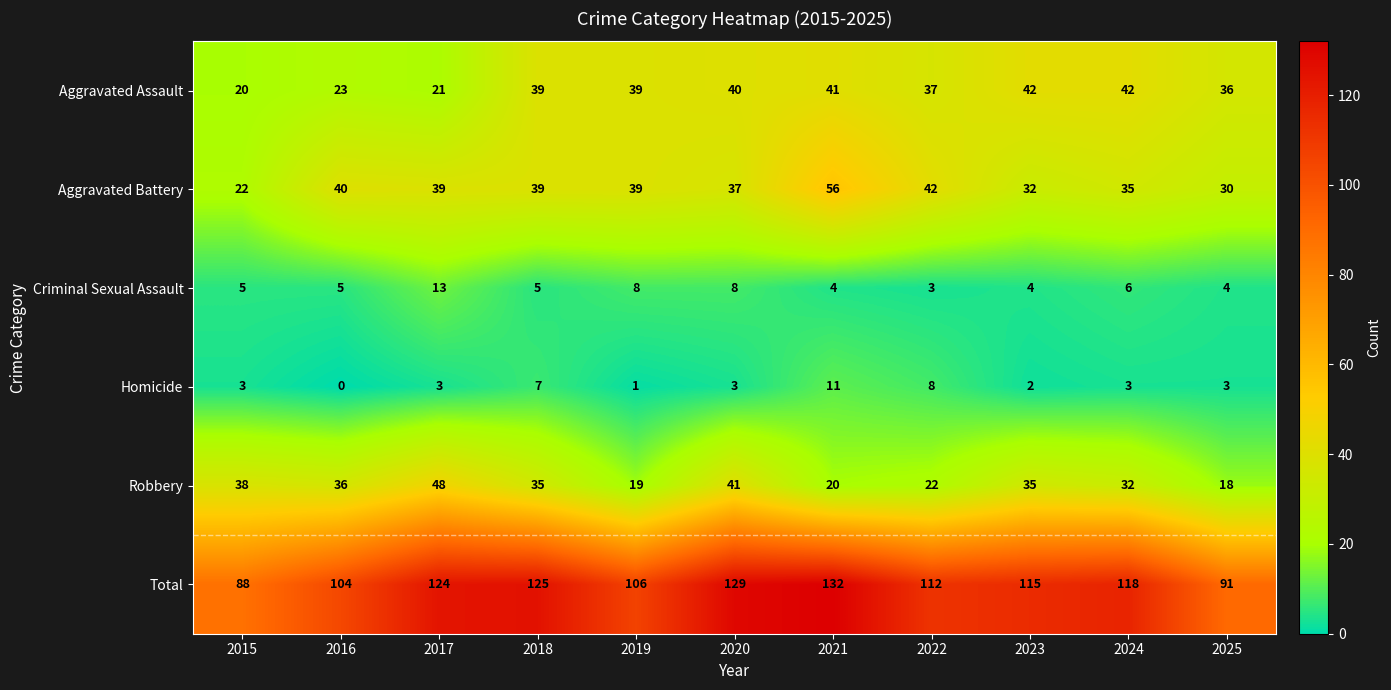

Is the value of Total at 2023 greater than the value of Aggravated Battery at 2021?

Yes